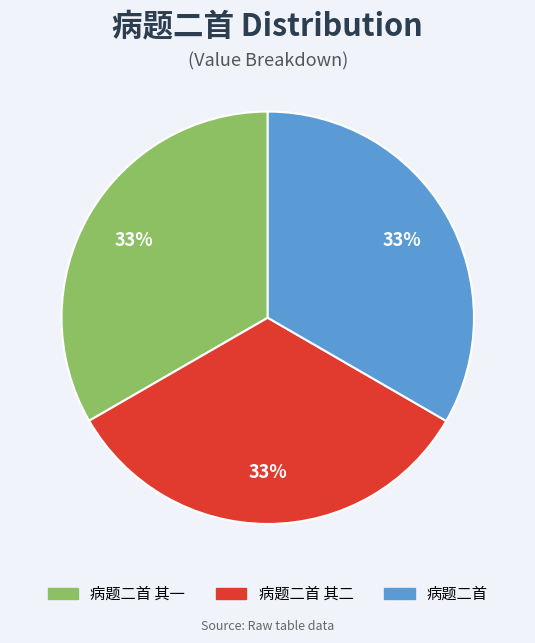

How many segments does this pie chart have?

3